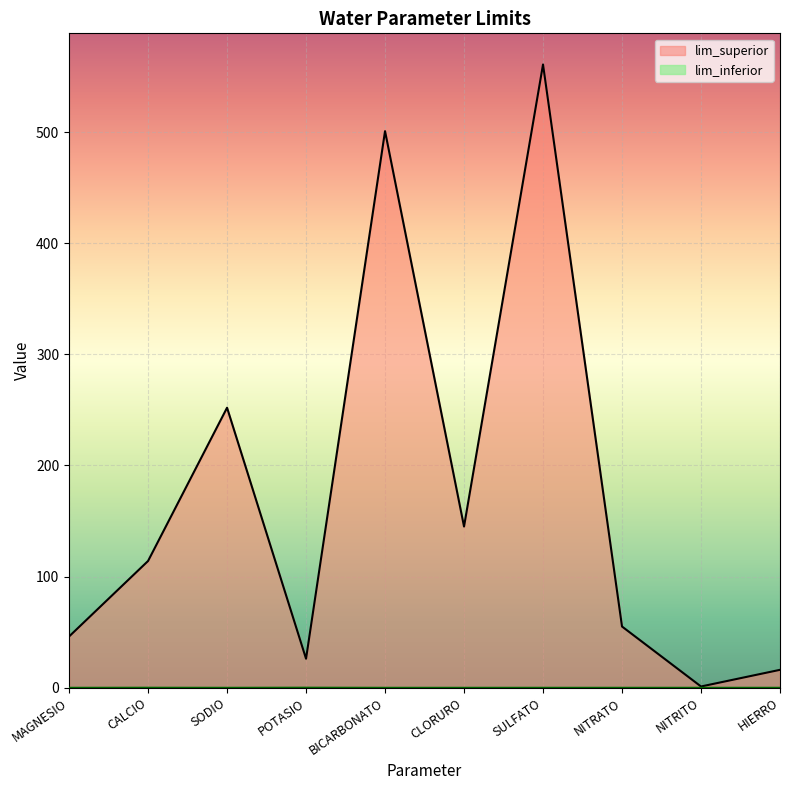

At how many categories does at least one series exceed 555?

1